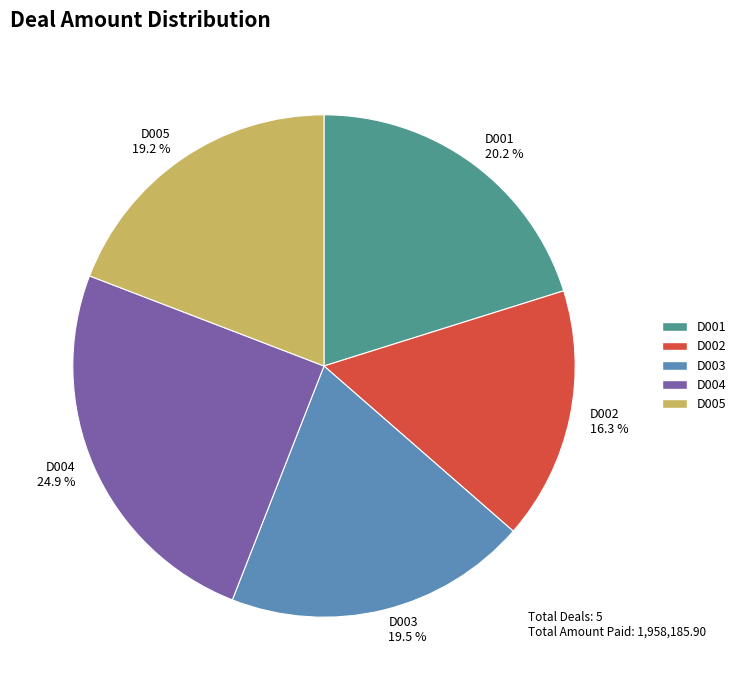

Between D005 and D002, which is larger?

D005